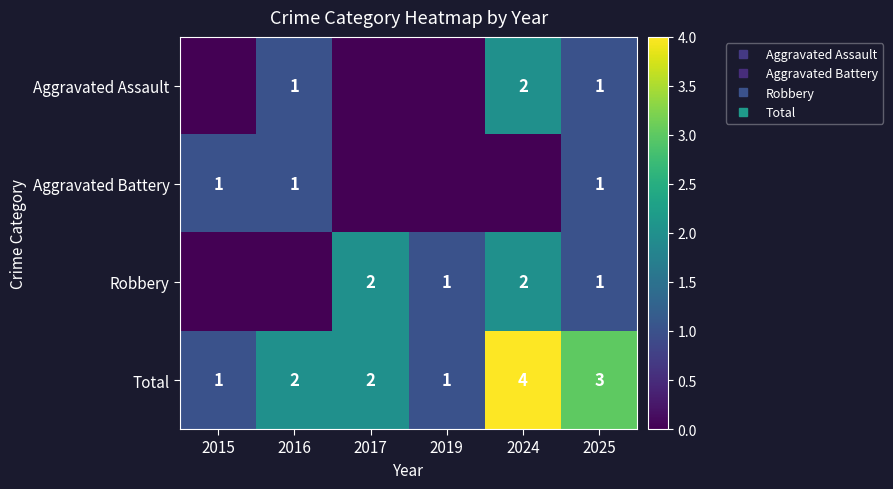

How many distinct data groups are displayed?

4